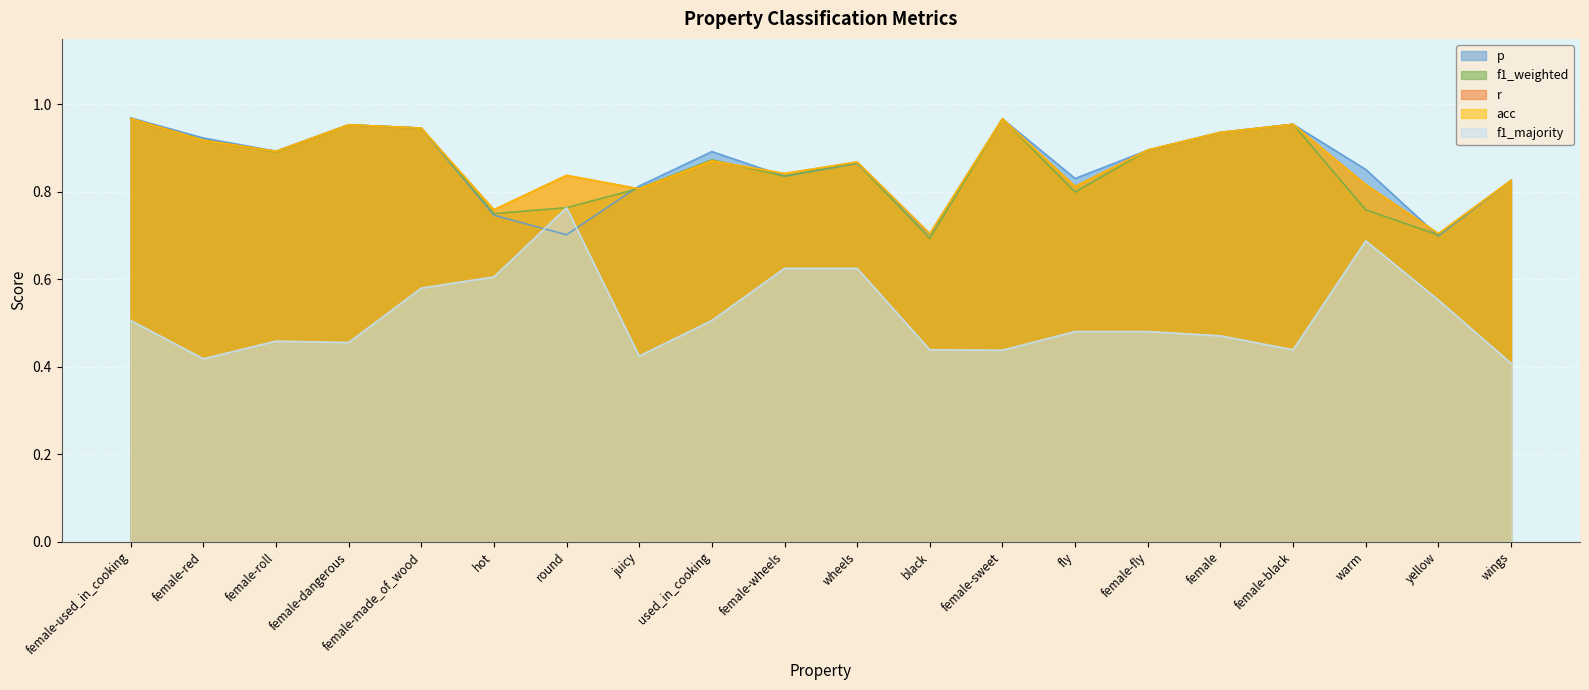

Where do f1_weighted and acc first cross each other?

female-used_in_cooking and female-red